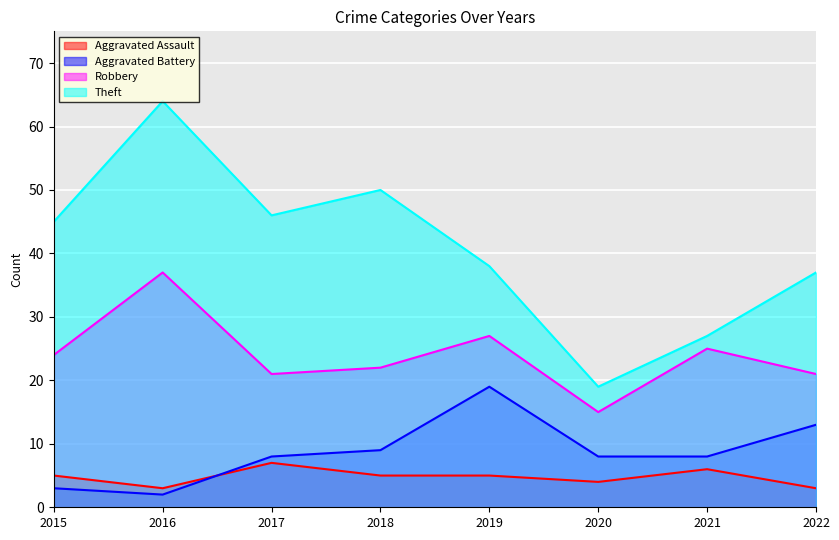

True or false: Robbery and Theft cross at least once.

False